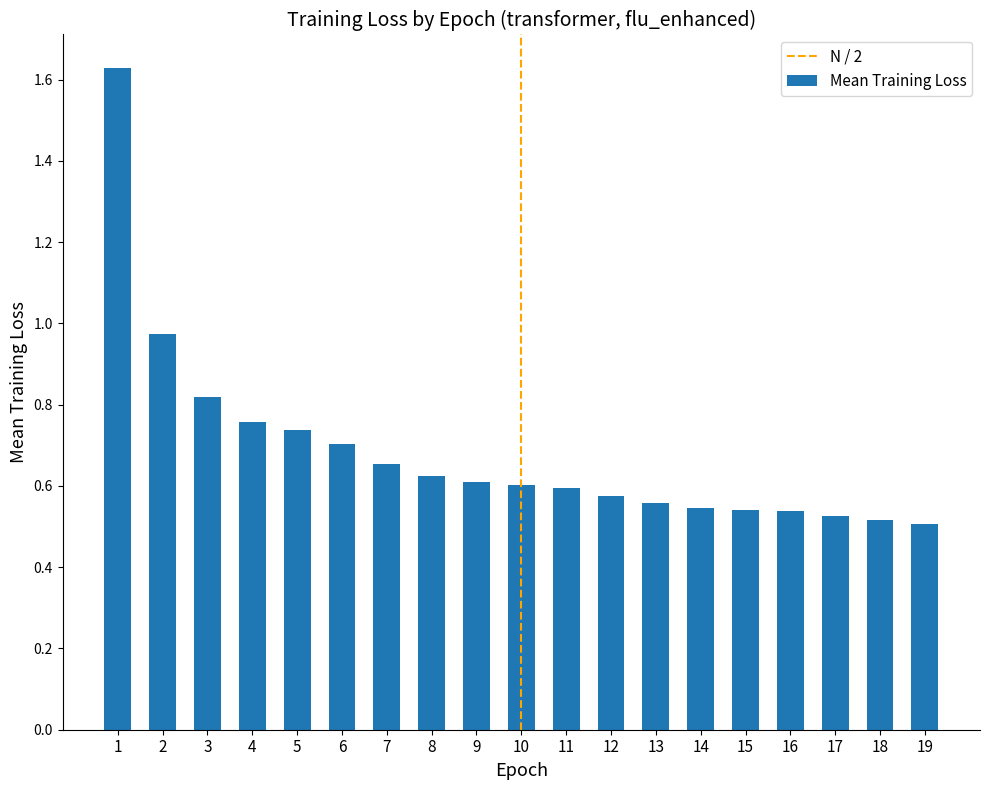

Which has a higher value, 7 or 10?

7